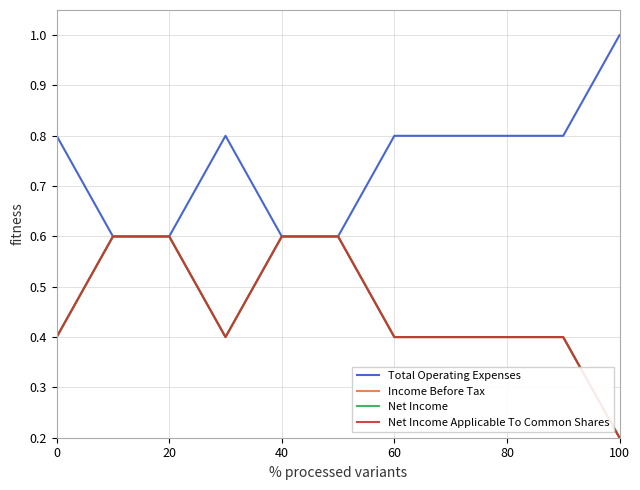

What is the greatest value displayed?

1.0